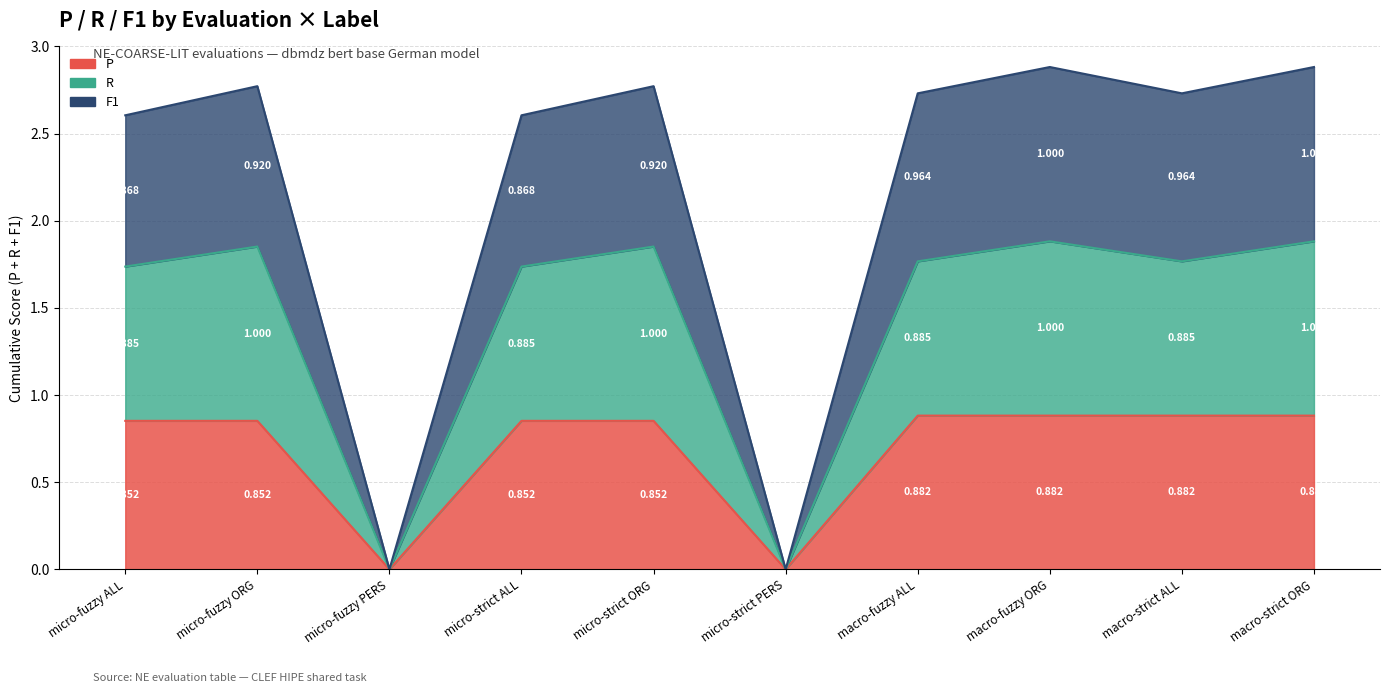

At how many categories does at least one series exceed 2?

8